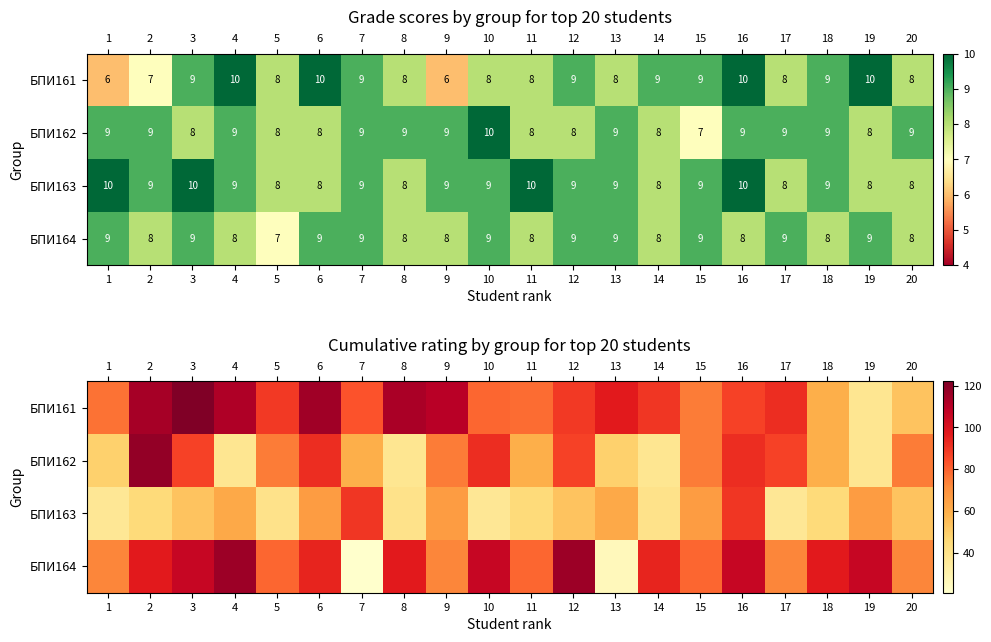

Which category has the lowest value across all series?

7